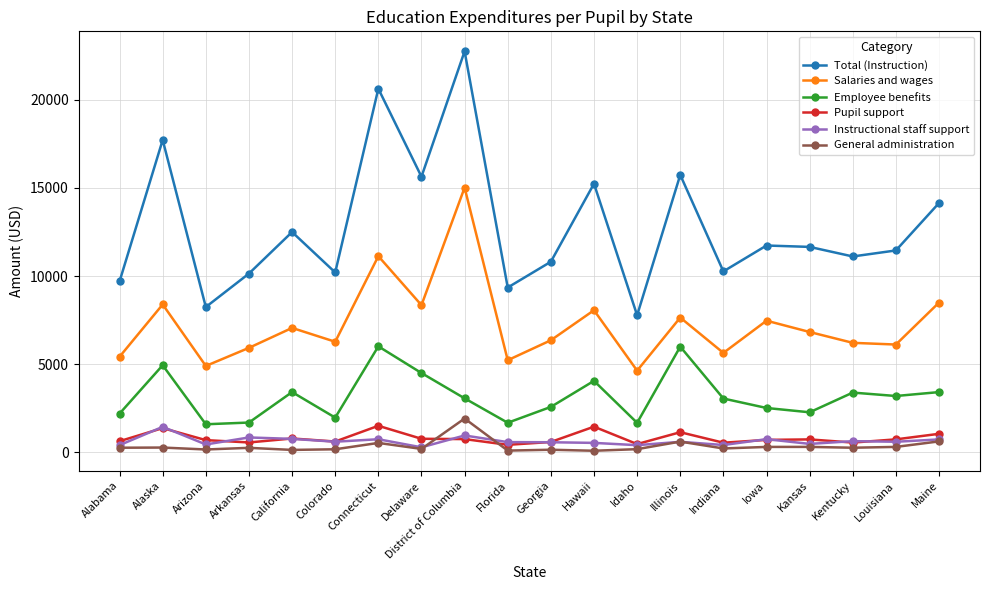

Read the Instructional staff support value at Illinois.

586